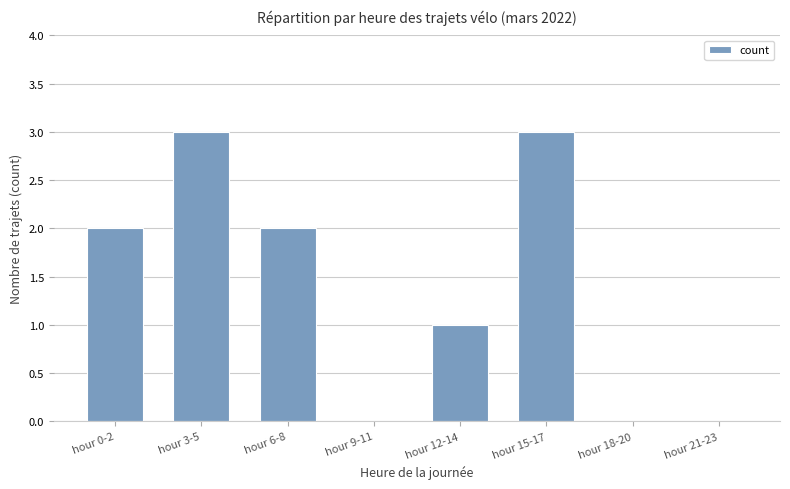

Reading left to right, transcribe all the data shown in this chart.

hour 0-2=2	hour 3-5=3	hour 6-8=2	hour 9-11=0	hour 12-14=1	hour 15-17=3	hour 18-20=0	hour 21-23=0